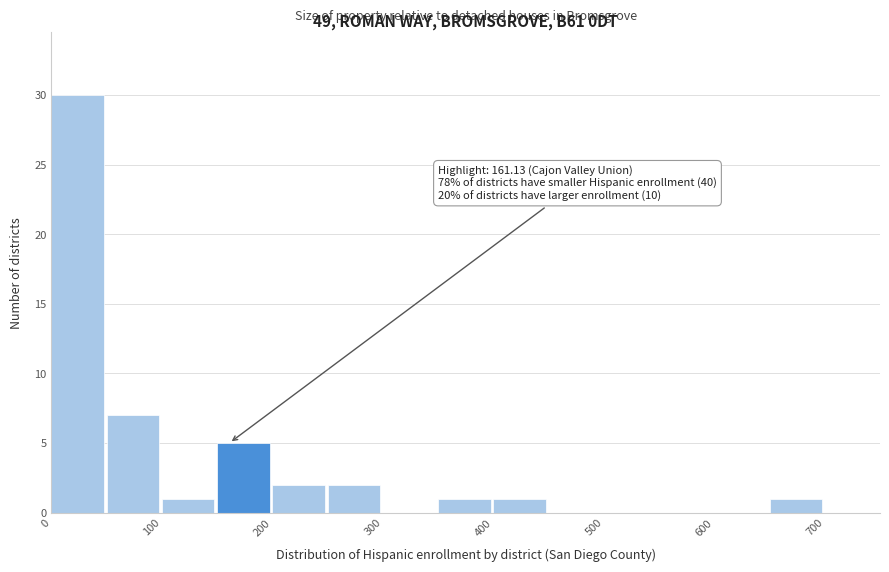

Over which range of the x-axis is the bar tallest?

0 to 50